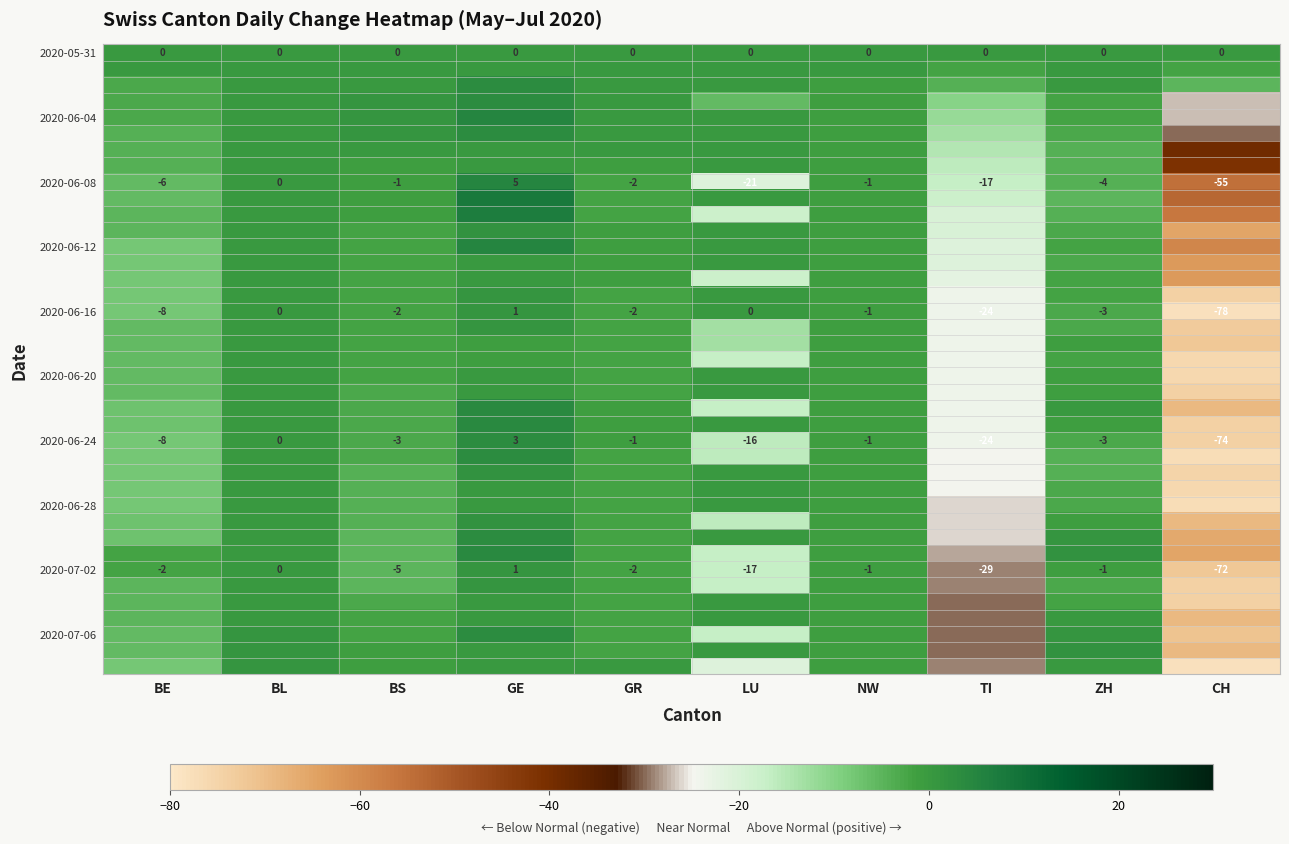

How many distinct data groups are displayed?

39